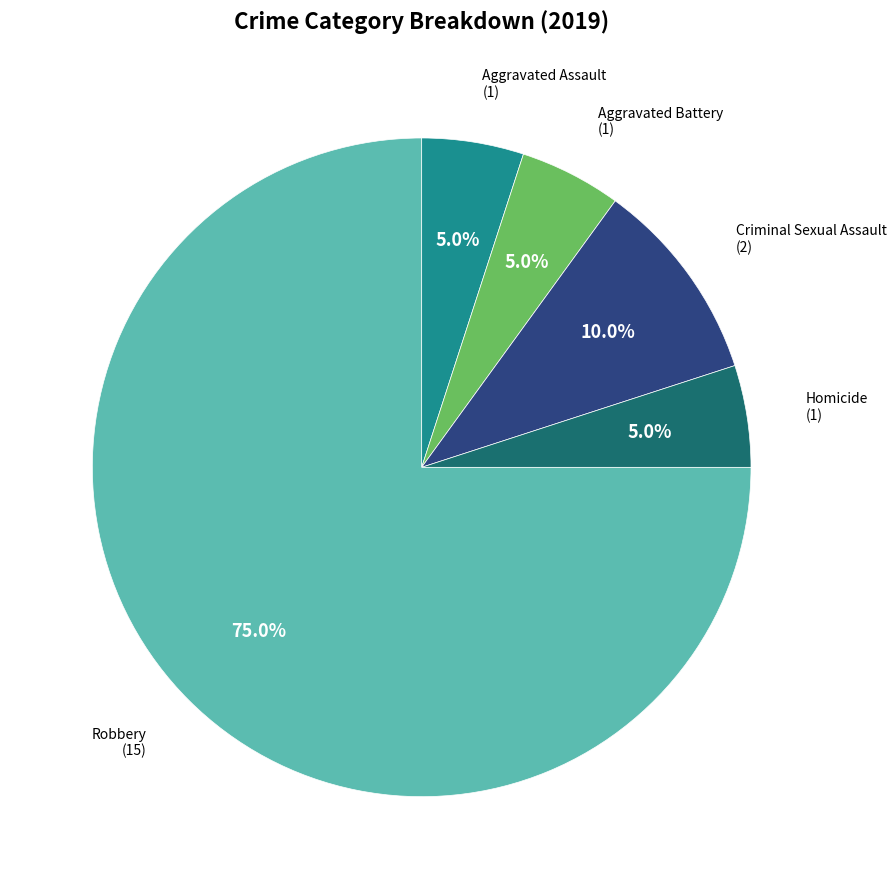

Approximately how many times larger is the value at Homicide compared to Aggravated Battery?

1.0